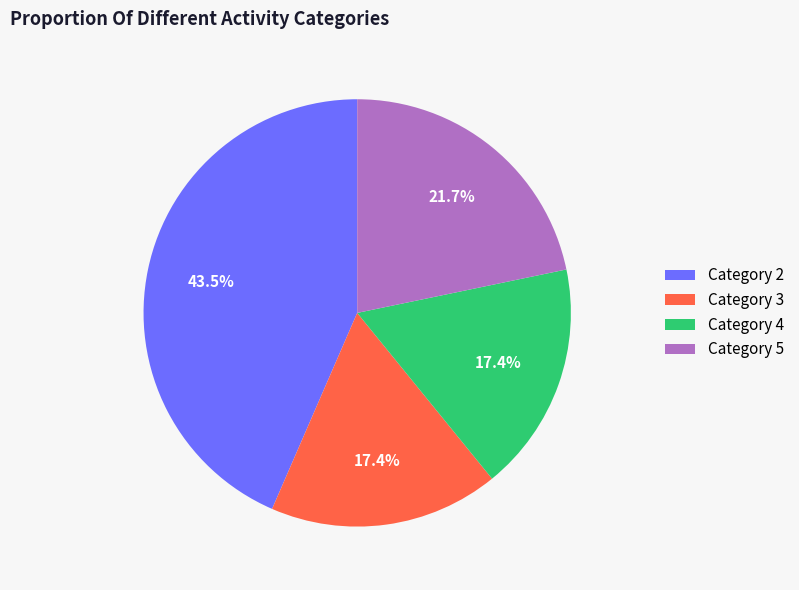

To the nearest percent, what is the average slice percentage?

25%